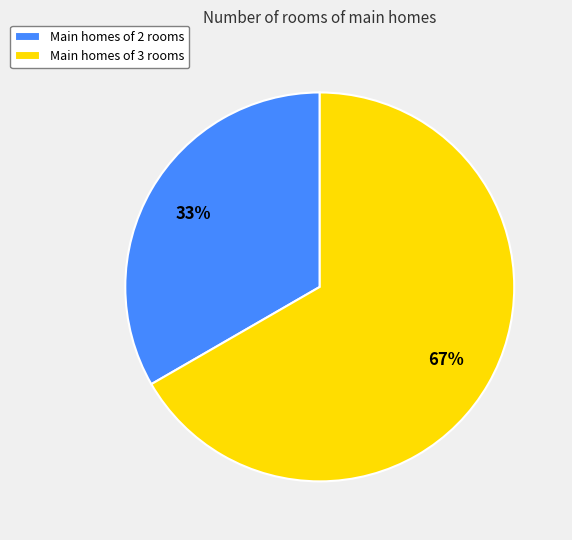

Is it true that Main homes of 2 rooms is 47% of the pie?

False